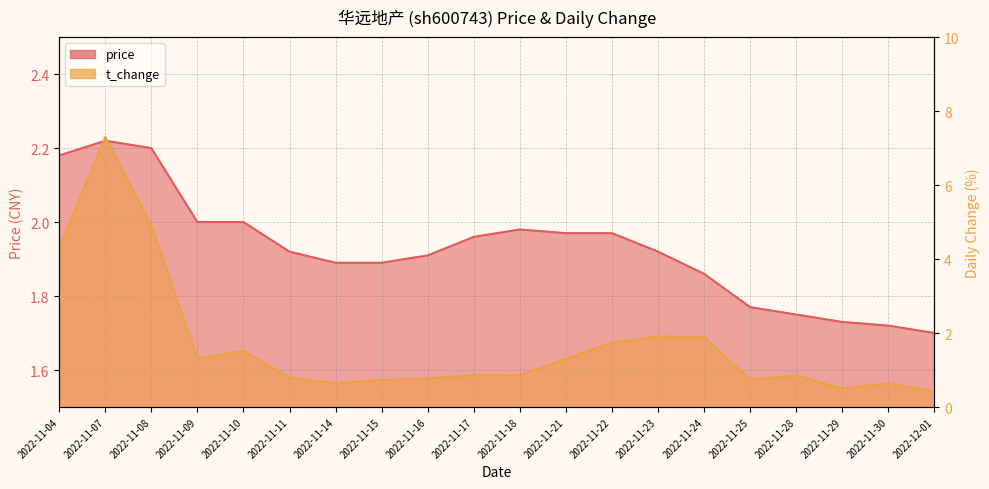

What is the label of the 20th point from the right?

2022-11-04